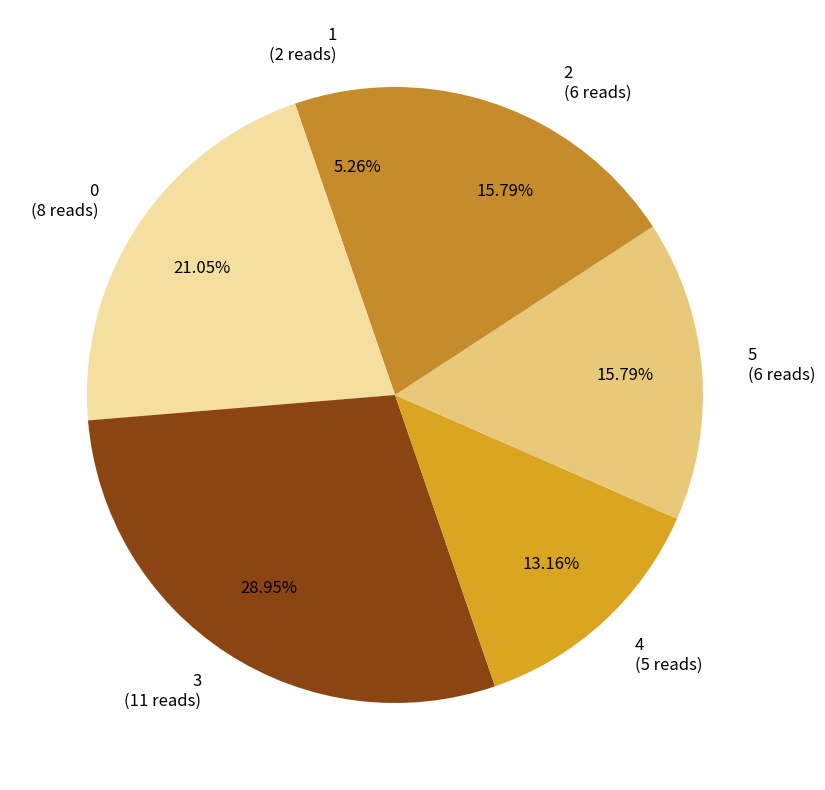

Is there any slice that represents more than half of the pie?

No